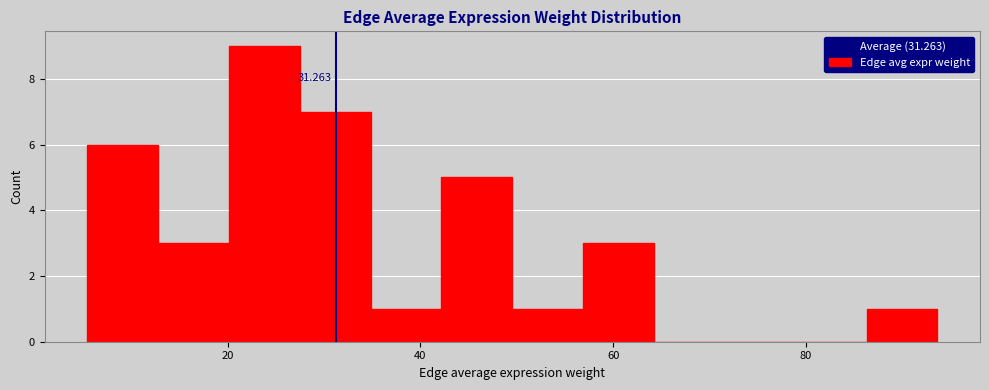

Read against the x-axis, roughly where is the centre of the tallest bar?

24